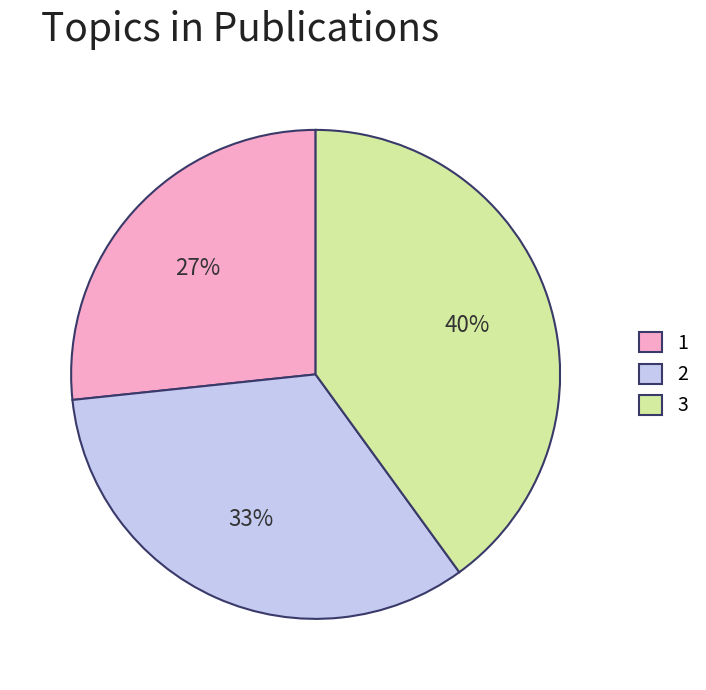

Does any single category account for the majority?

No